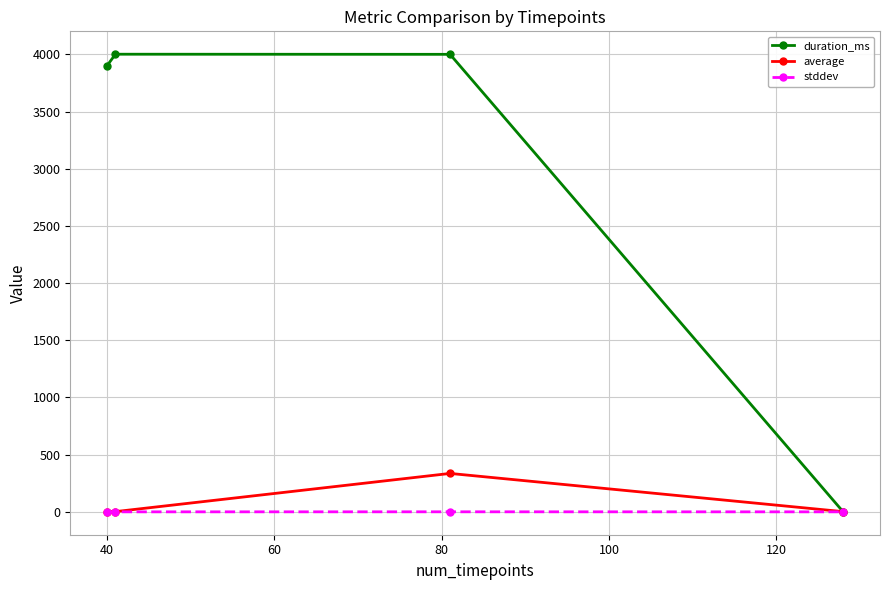

List the series in order of their peak value, lowest first.

stddev, average, duration_ms